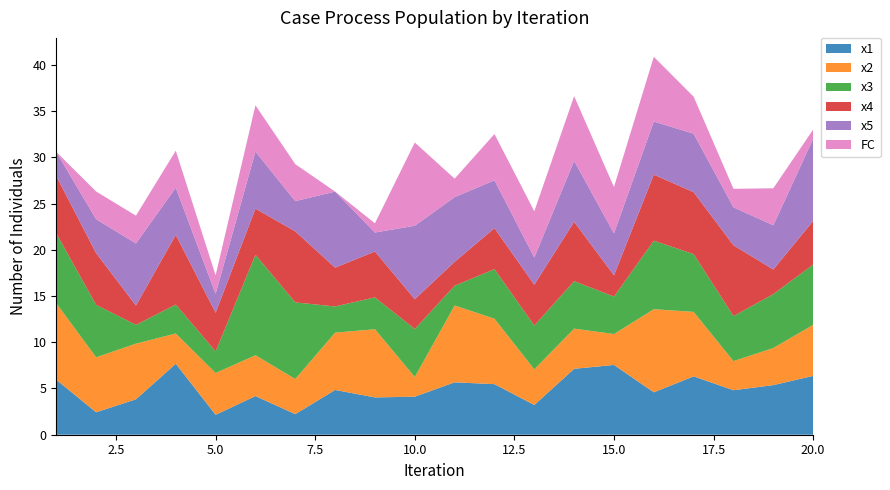

Reading right to left, transcribe all the data shown in this chart.

x1: 20=6.4	19=5.4	18=4.8	17=6.3	16=4.6	15=7.5	14=7.1	13=3.2	12=5.5	11=5.7	10=4.1	9=4.0	8=4.8	7=2.2	6=4.2	5=2.2	4=7.7	3=3.8	2=2.4	1=5.9
x2: 20=5.5	19=4.0	18=3.2	17=7.0	16=9.0	15=3.3	14=4.3	13=3.9	12=7.1	11=8.3	10=2.1	9=7.4	8=6.2	7=3.8	6=4.4	5=4.5	4=3.3	3=6.0	2=5.9	1=8.3
x3: 20=6.5	19=5.8	18=4.9	17=6.3	16=7.4	15=4.1	14=5.1	13=4.7	12=5.4	11=2.1	10=5.2	9=3.5	8=2.8	7=8.3	6=10.9	5=2.3	4=3.1	3=2.0	2=5.7	1=7.6
x4: 20=4.7	19=2.7	18=7.7	17=6.7	16=7.1	15=2.3	14=6.4	13=4.4	12=4.4	11=2.6	10=3.2	9=5.0	8=4.2	7=7.7	6=5.0	5=4.2	4=7.5	3=2.1	2=5.6	1=6.2
x5: 20=8.9	19=4.8	18=4.1	17=6.3	16=5.7	15=4.5	14=6.6	13=2.9	12=5.2	11=7.0	10=7.9	9=2.0	8=8.2	7=3.3	6=6.2	5=2.0	4=5.1	3=6.7	2=3.7	1=2.6
FC: 20=1.0	19=4.0	18=2.0	17=4.0	16=7.0	15=5.0	14=7.0	13=5.0	12=5.0	11=2.0	10=9.0	9=1.0	8=0.0	7=4.0	6=5.0	5=2.0	4=4.0	3=3.0	2=3.0	1=0.0